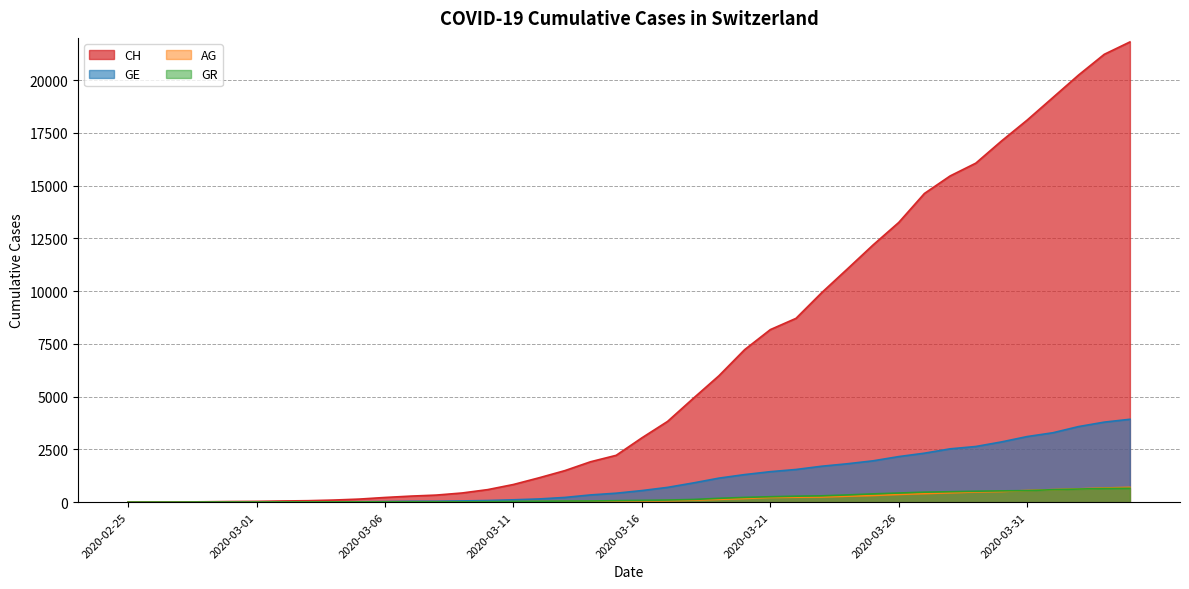

Which series has the largest range (max minus min)?

CH